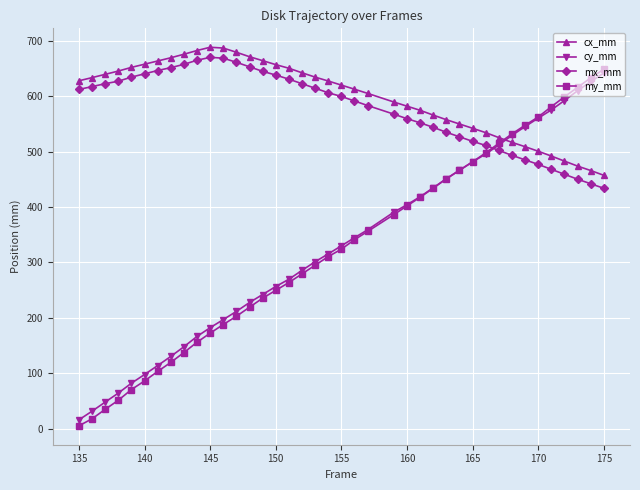

Does the chart have visible grid lines?

Yes